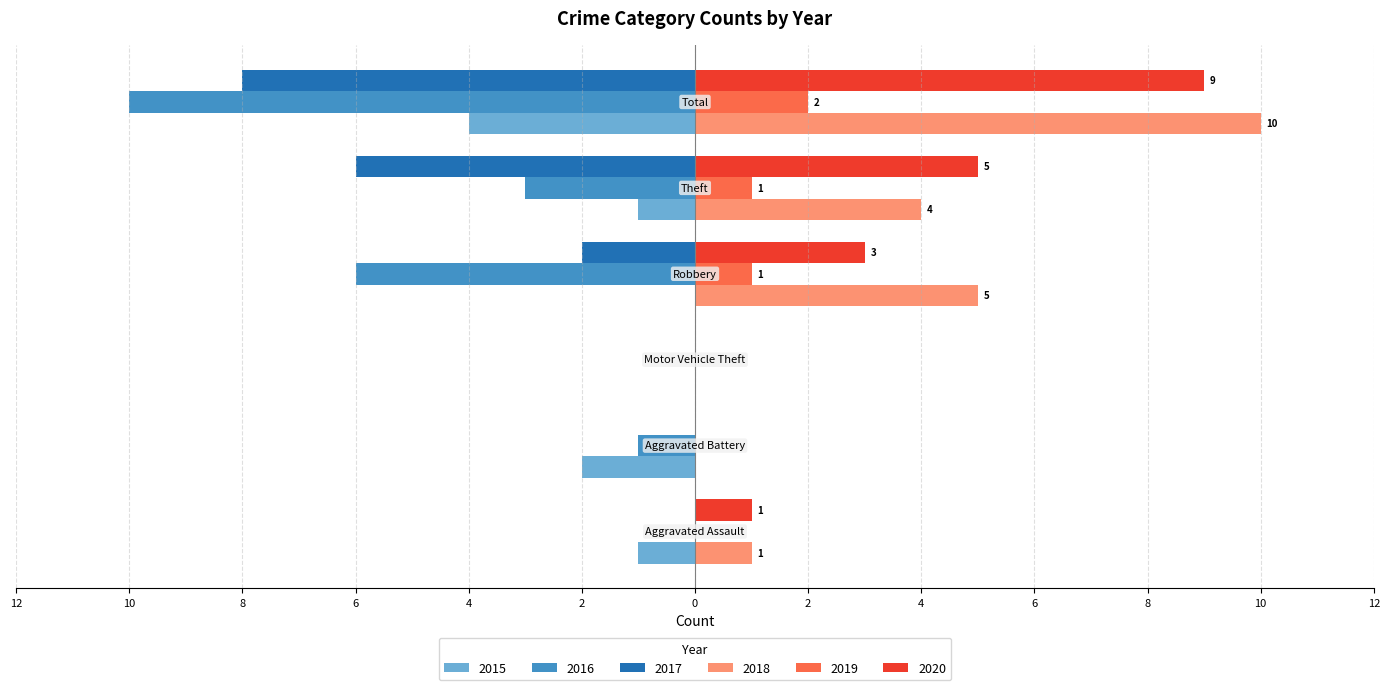

Reading left to right, transcribe all the data shown in this chart.

2015: -1	-2	0	0	-1	-4
2016: 0	-1	0	-6	-3	-10
2017: 0	0	0	-2	-6	-8
2018: 1	0	0	5	4	10
2019: 0	0	0	1	1	2
2020: 1	0	0	3	5	9